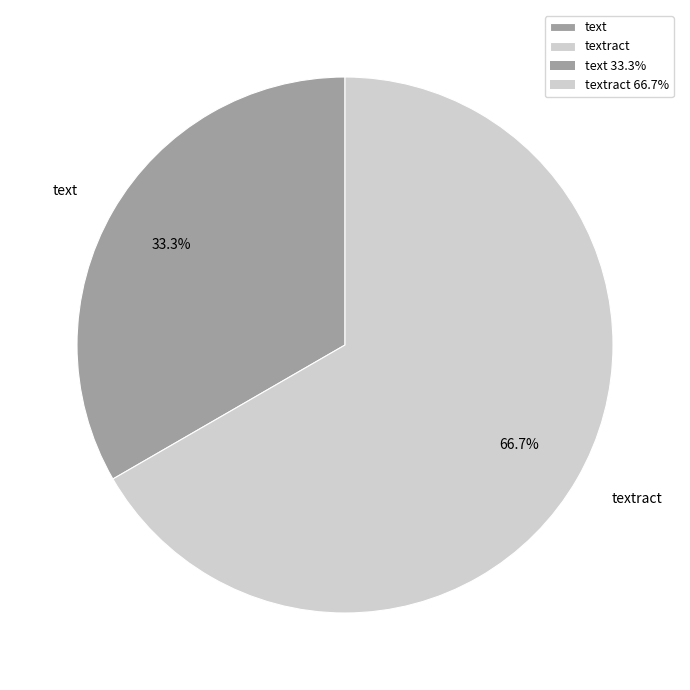

The textract slice represents 57% of the pie. True or false?

False